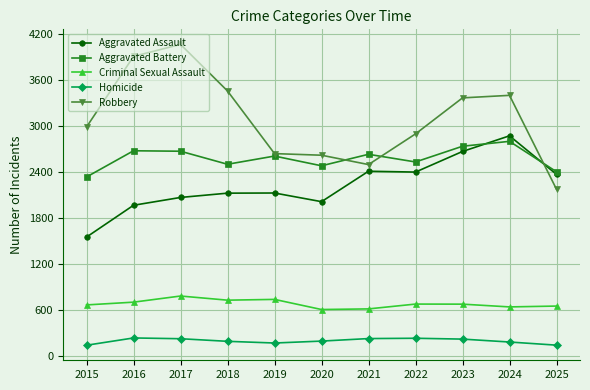

True or false: Criminal Sexual Assault has more than 1 points higher than both neighbors.

True